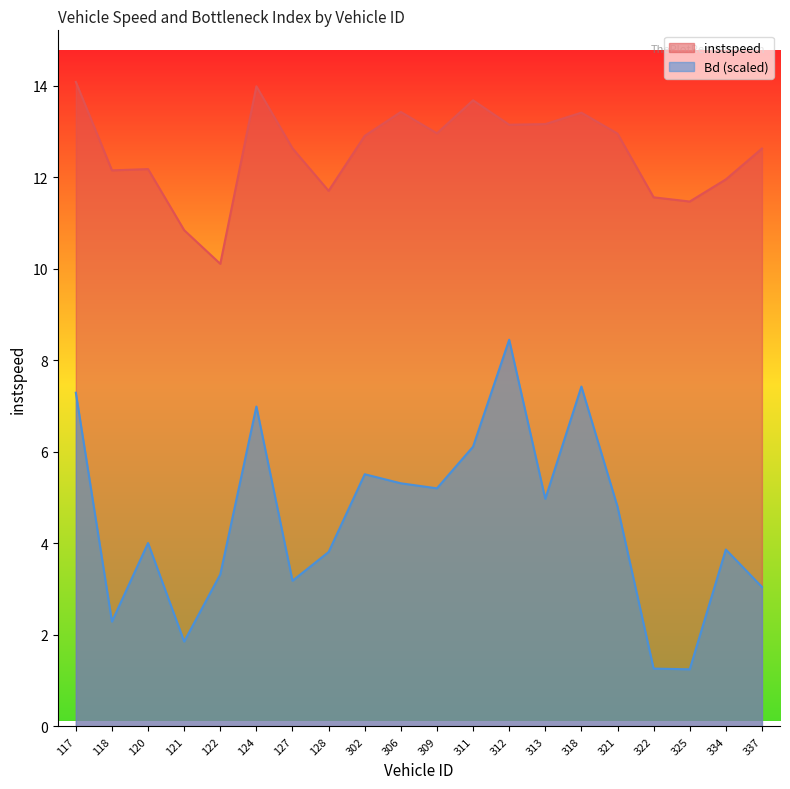

At which category does instspeed reach its first local peak?

120